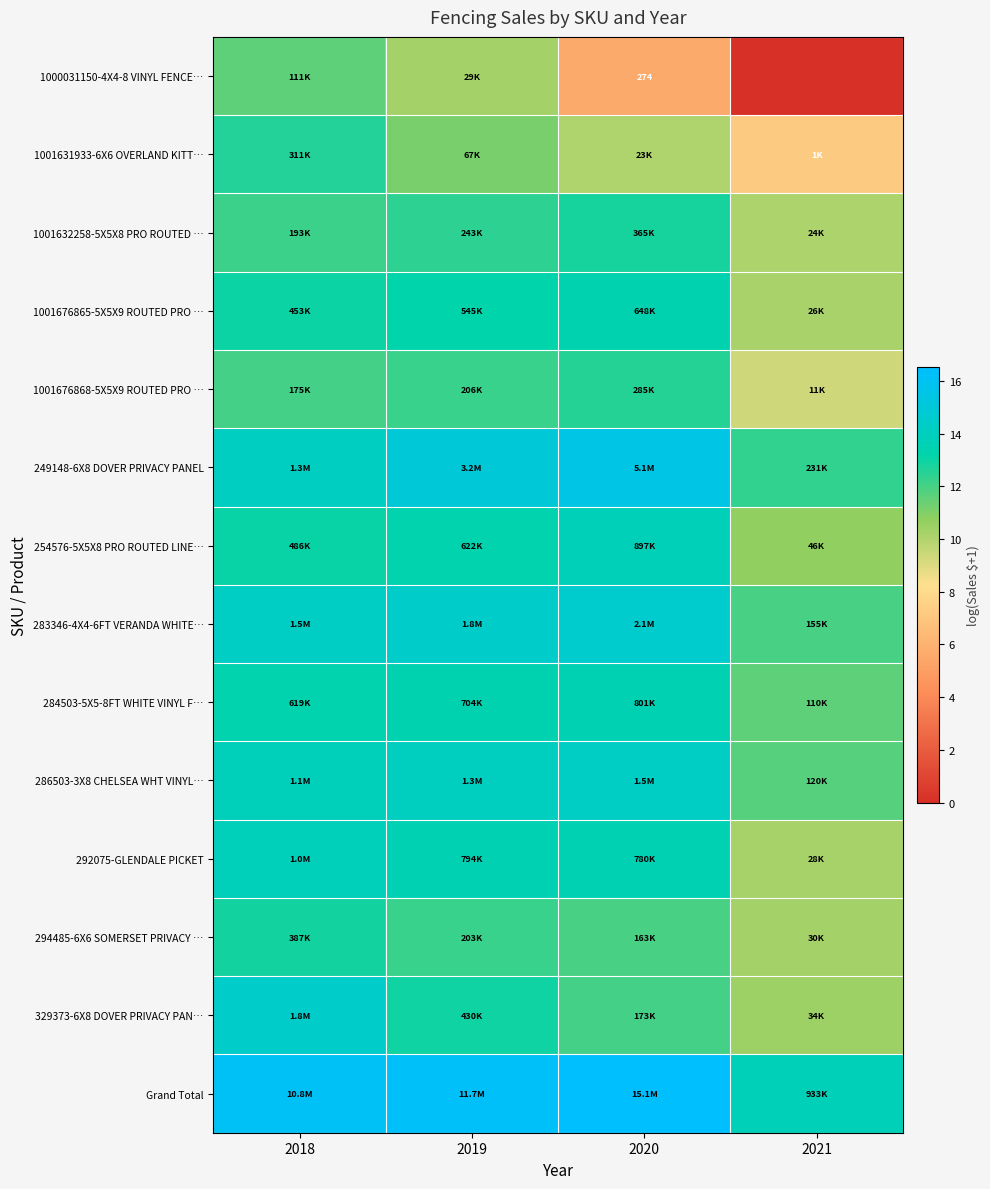

What is the lowest value of the 254576-5X5X8 PRO ROUTED LINE… series?

10.7